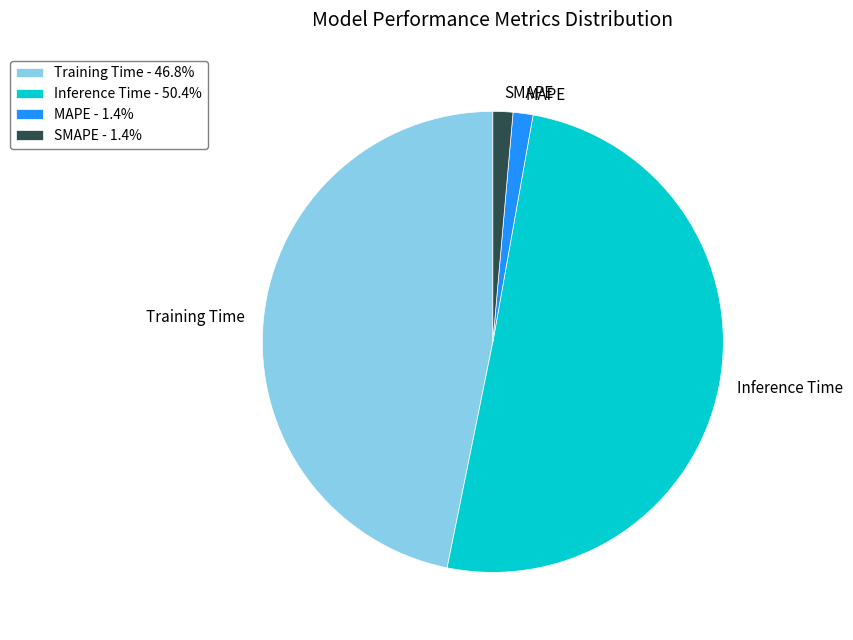

Is MAPE - 1.4% the majority of the pie?

No